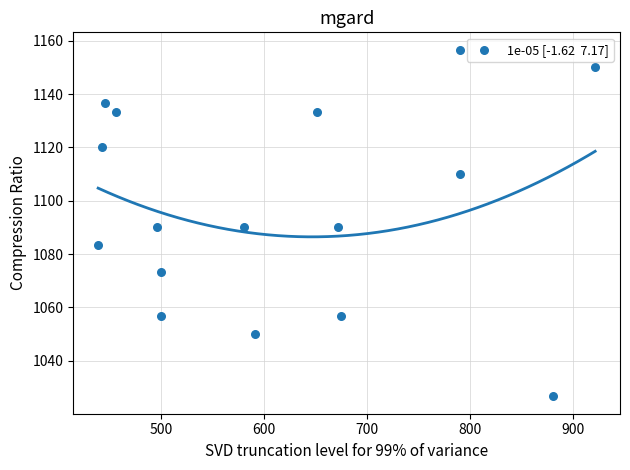

What is the range of X values (max minus min)?

482.6